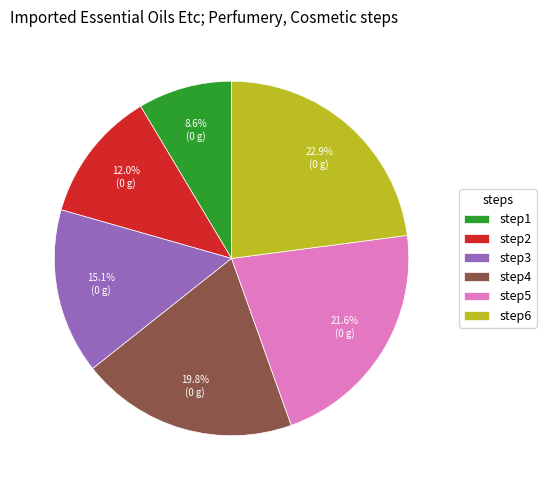

To the nearest percent, what is the combined percentage of step3 and step2?

27%